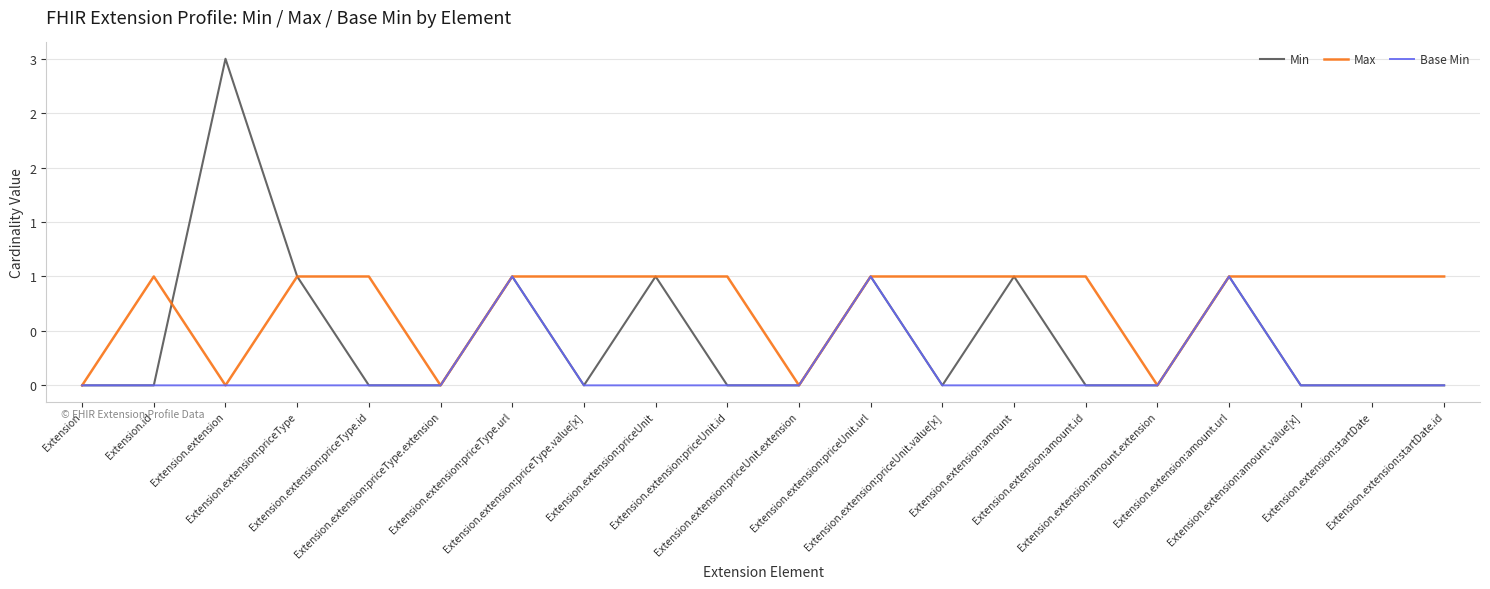

Is this an area chart (filled region under the line)?

No